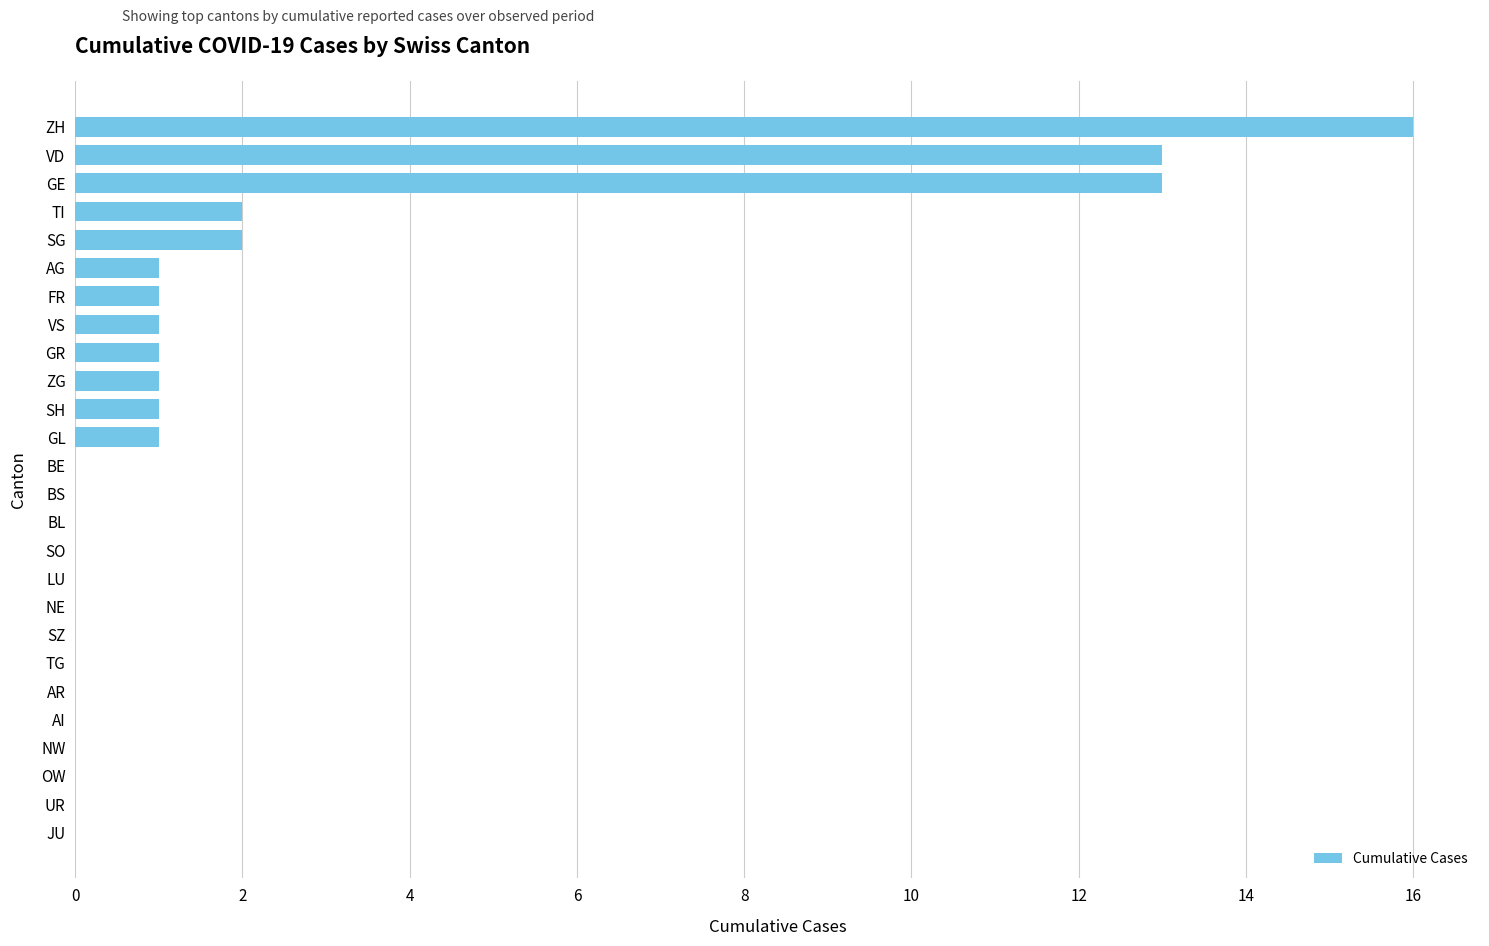

What is the maximum value shown in the chart?

16